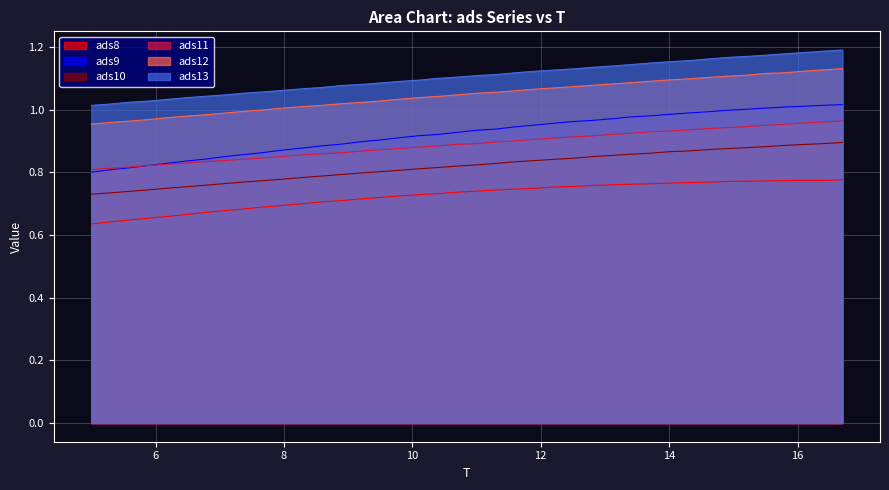

What is the minimum value shown in the chart?

0.6